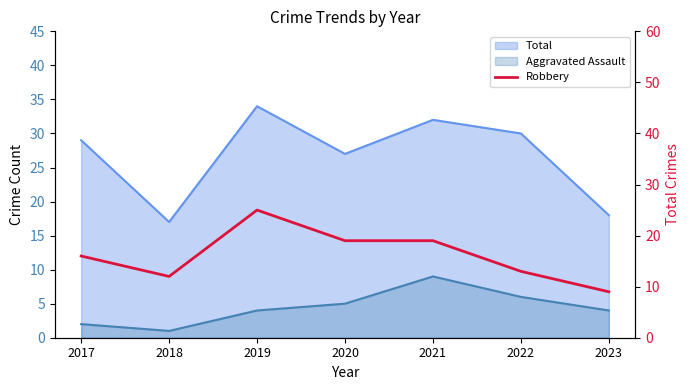

How many values exceed 16?

3